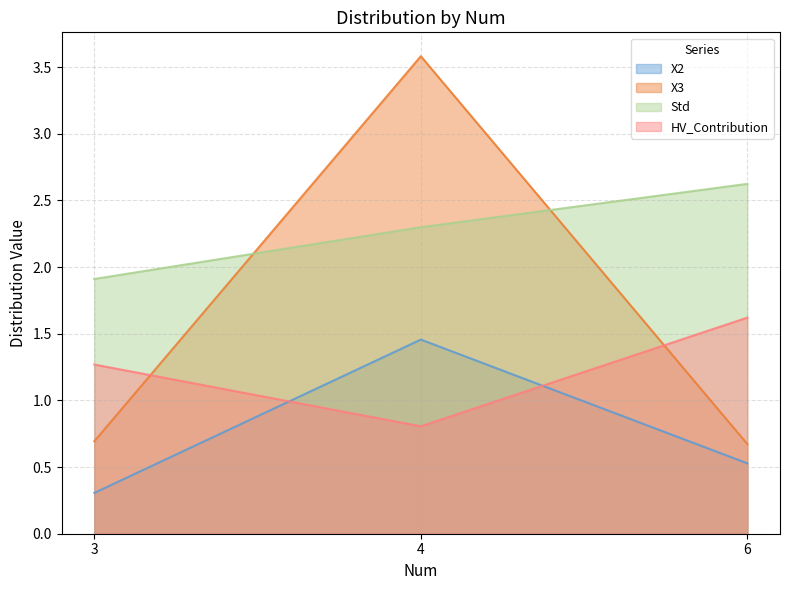

What is the difference between the highest and lowest values at 3?

1.6